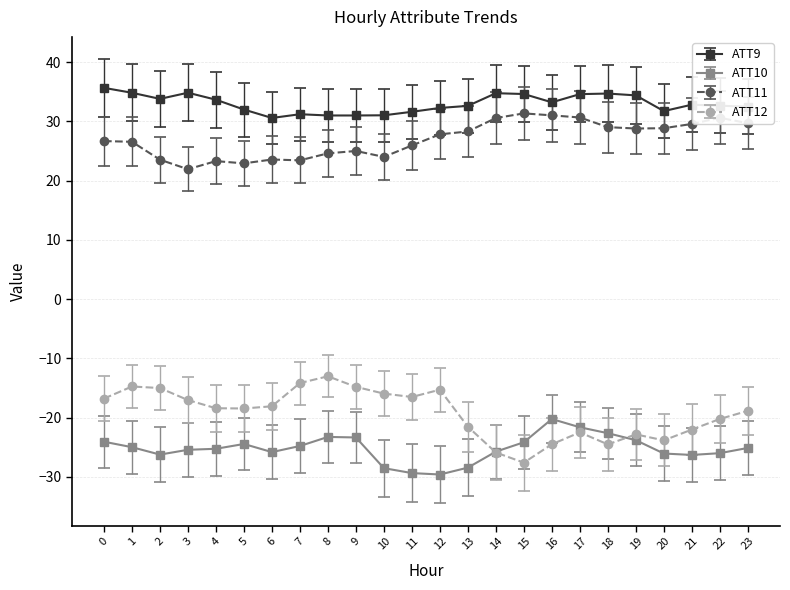

At how many categories does at least one series exceed 8?

24